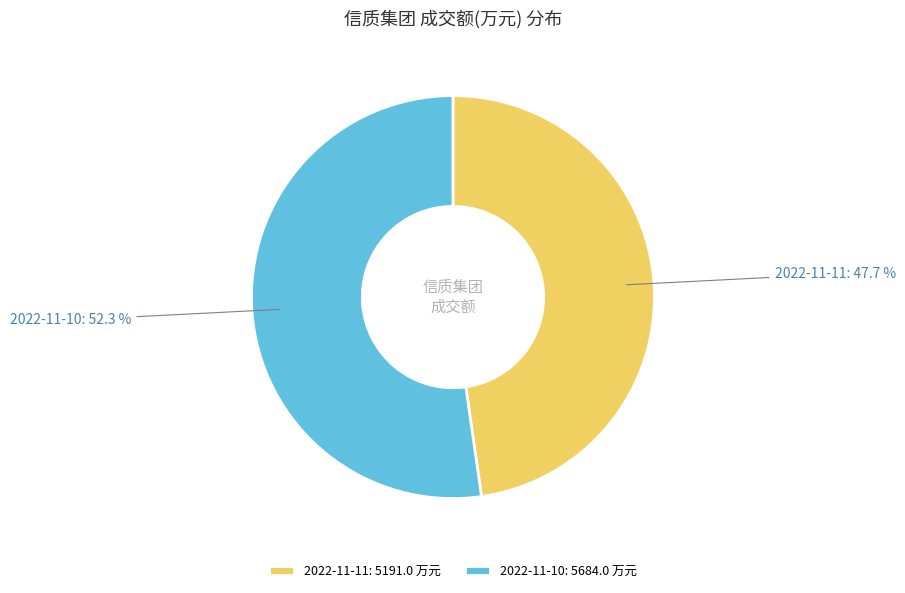

Between 2022-11-11 and 2022-11-10, which is larger?

2022-11-10